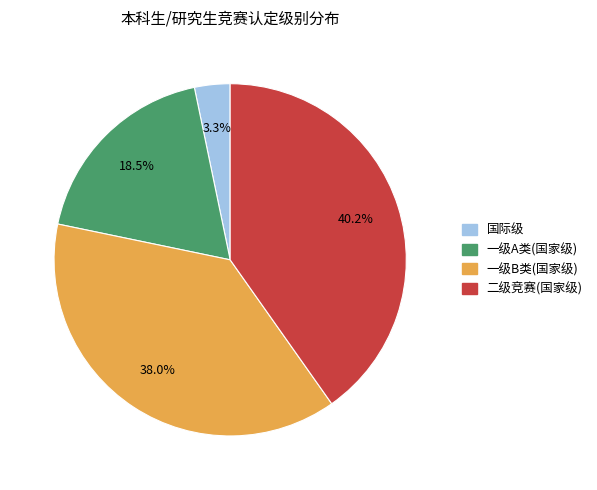

Is there a majority slice in this chart?

No